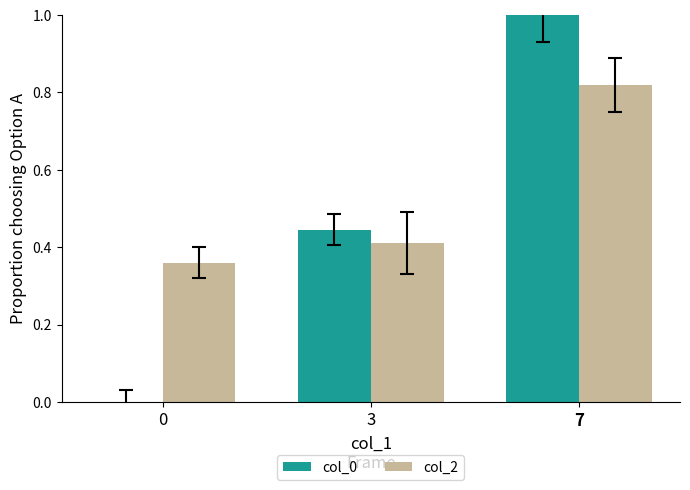

The value of col_0 at 7 is 1.0. True or false?

True